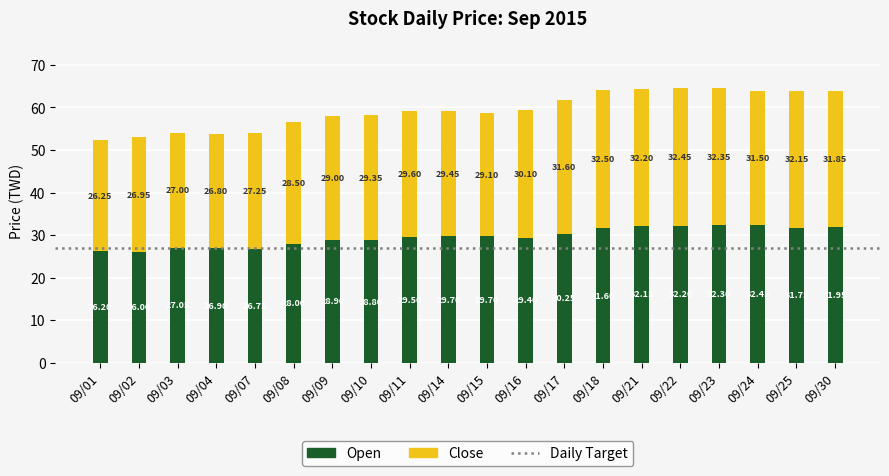

What is the average value of the Open series?

29.6